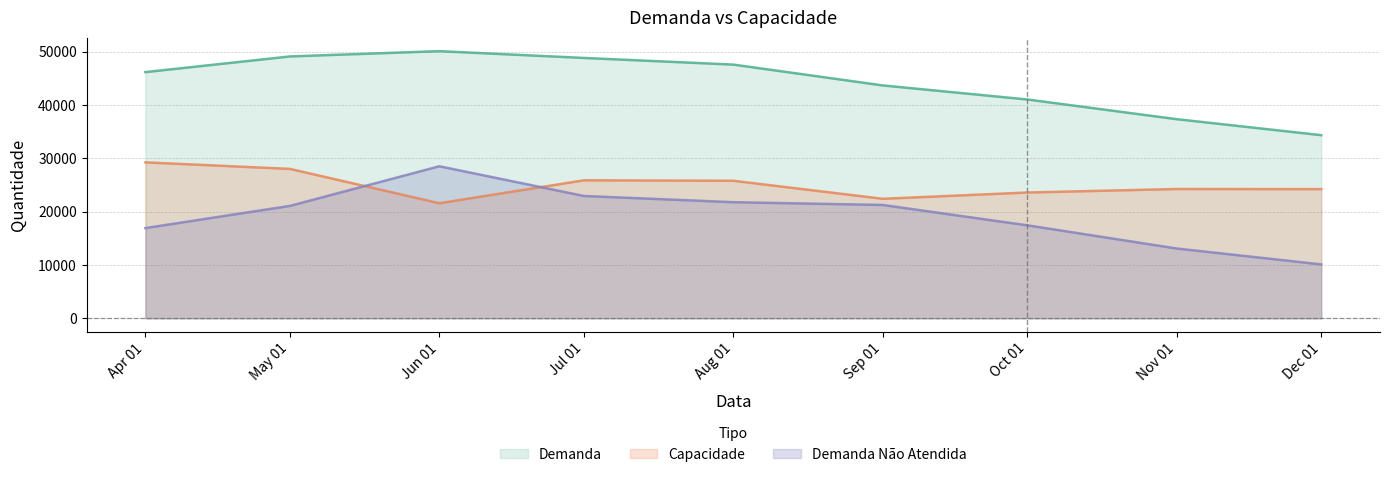

What is the difference between the highest and lowest values at Nov 01?

24263